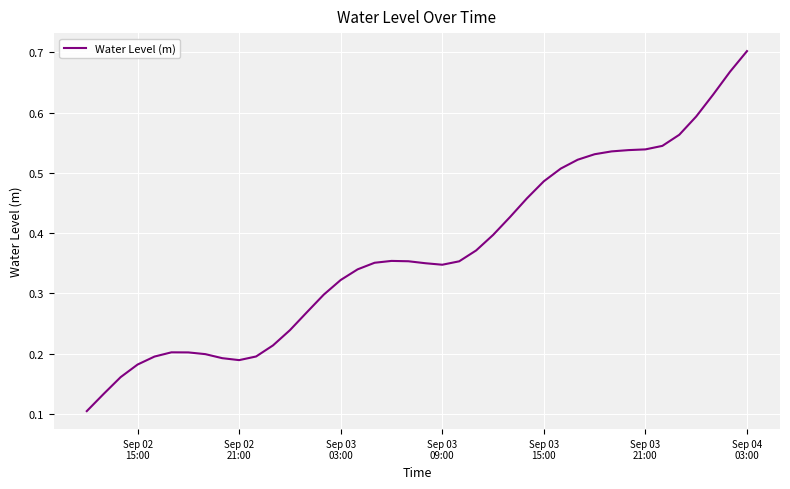

Does the chart display data point markers on the line(s)?

No